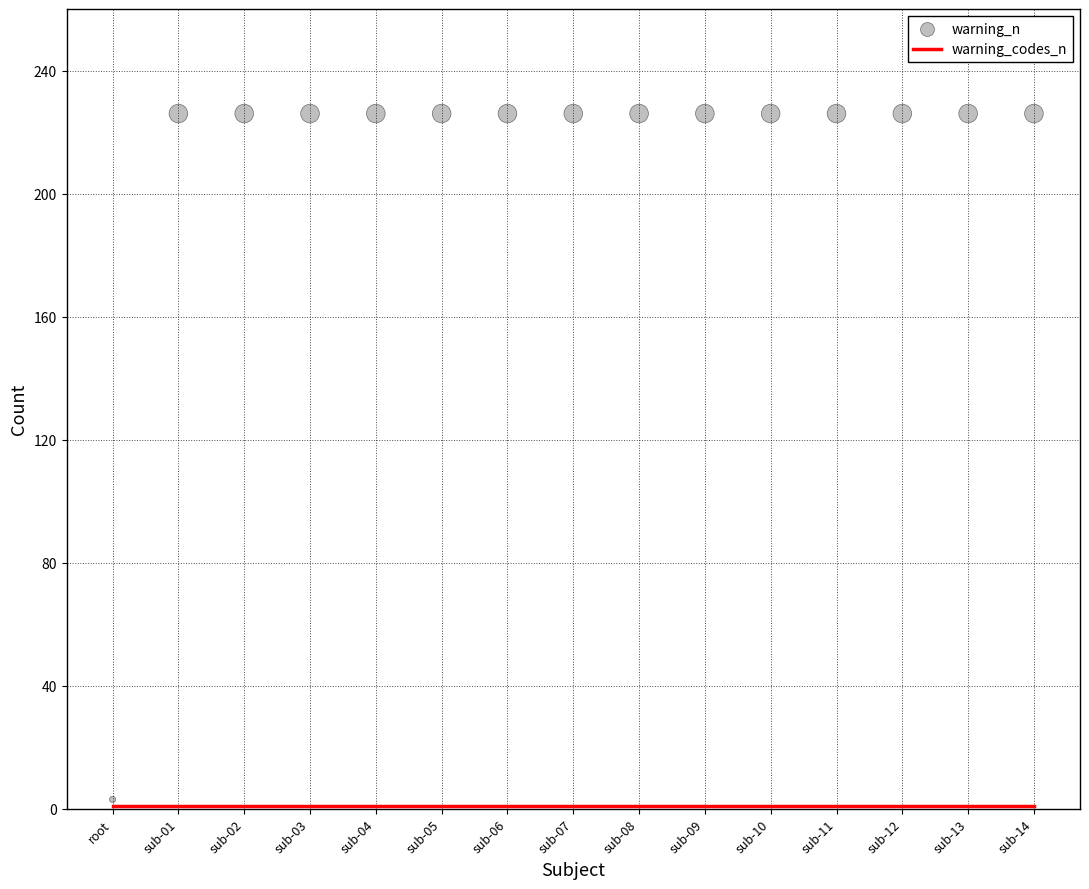

Which series reaches the minimum Y coordinate?

warning_codes_n